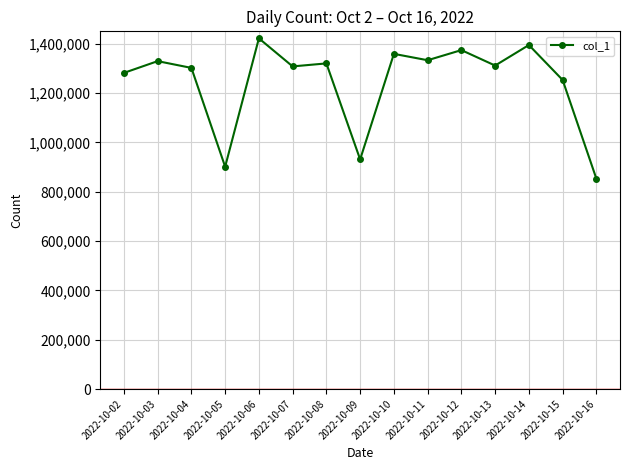

What is the maximum value shown in the chart?

1422017